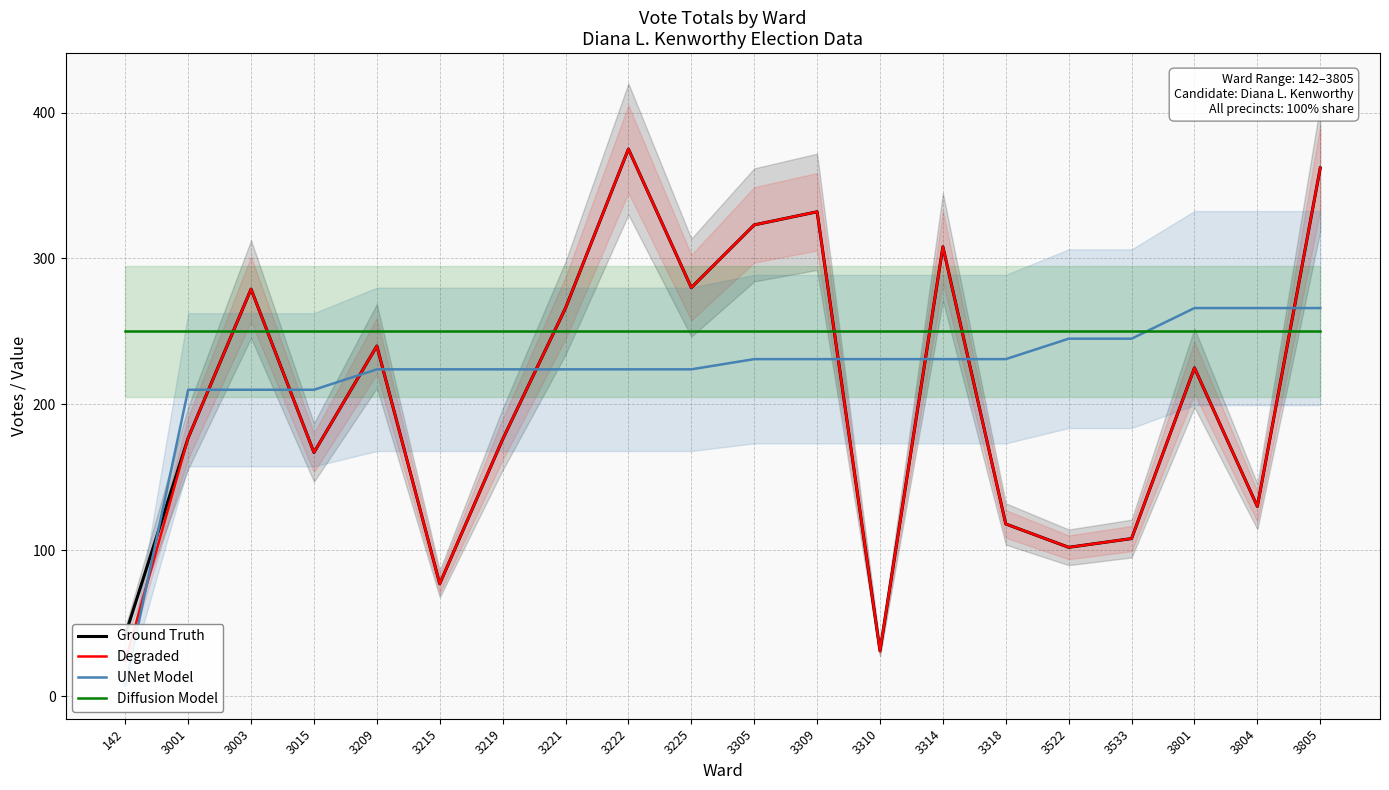

What is the lowest value of the Ground Truth series?

31